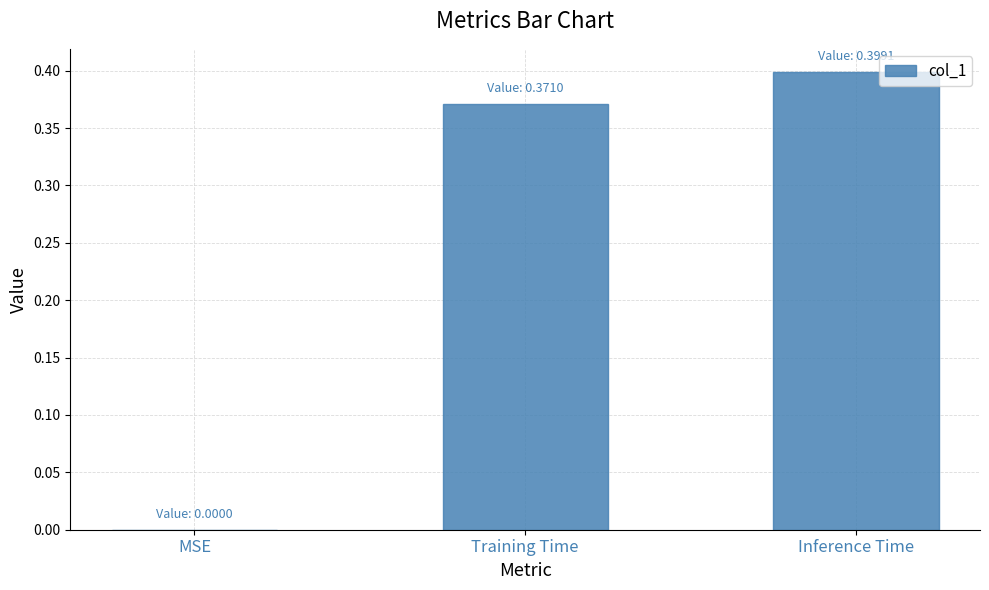

Which has a higher value, MSE or Inference Time?

Inference Time